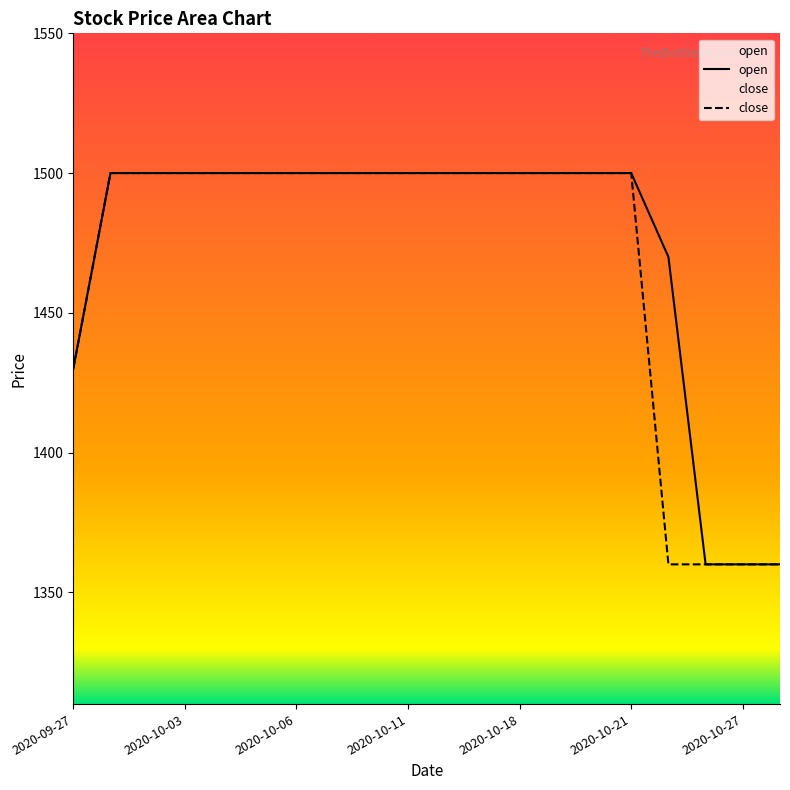

At 2020-10-26, list the series in order from smallest to largest.

open, close